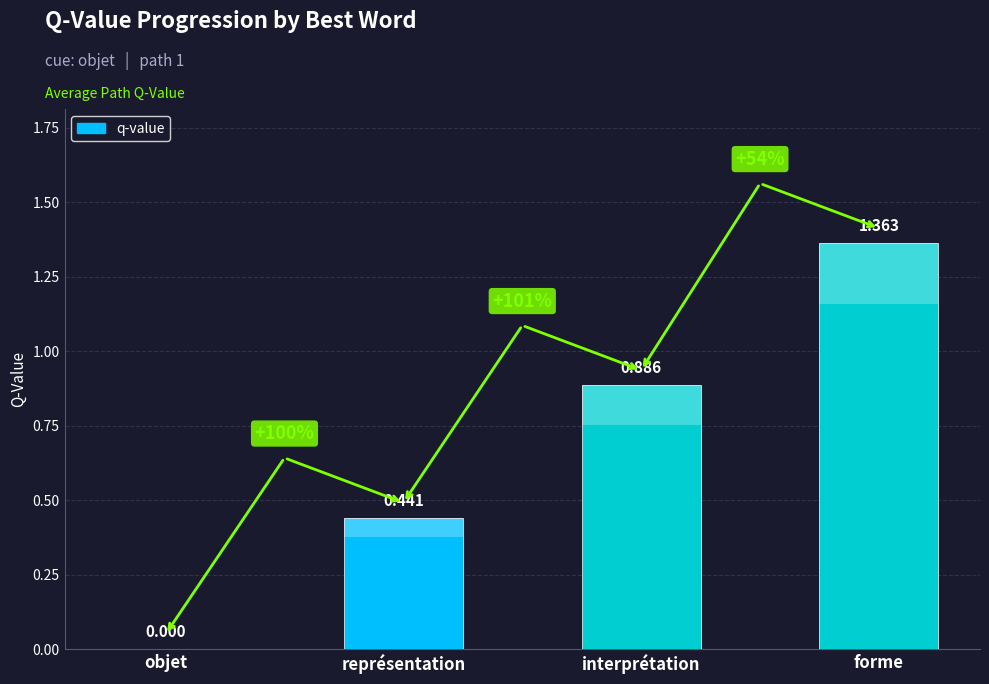

Reading left to right, transcribe all the data shown in this chart.

0.0	0.4	0.9	1.4